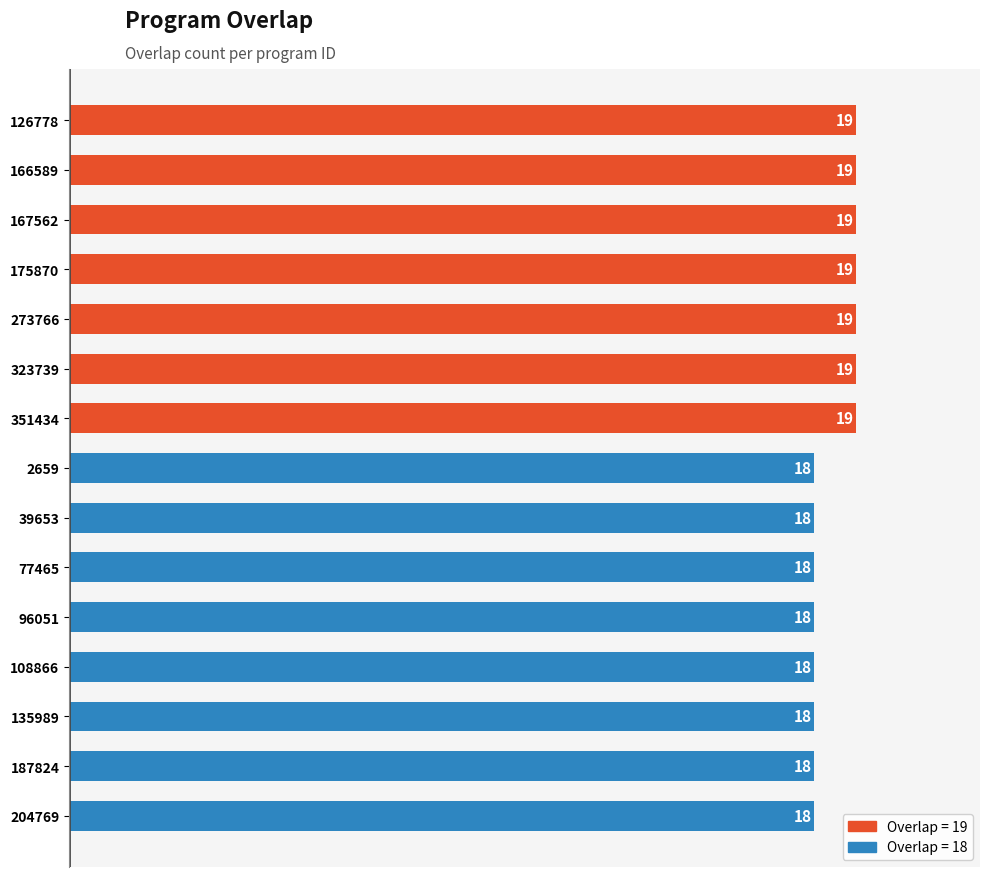

What position from the bottom is 108866?

4